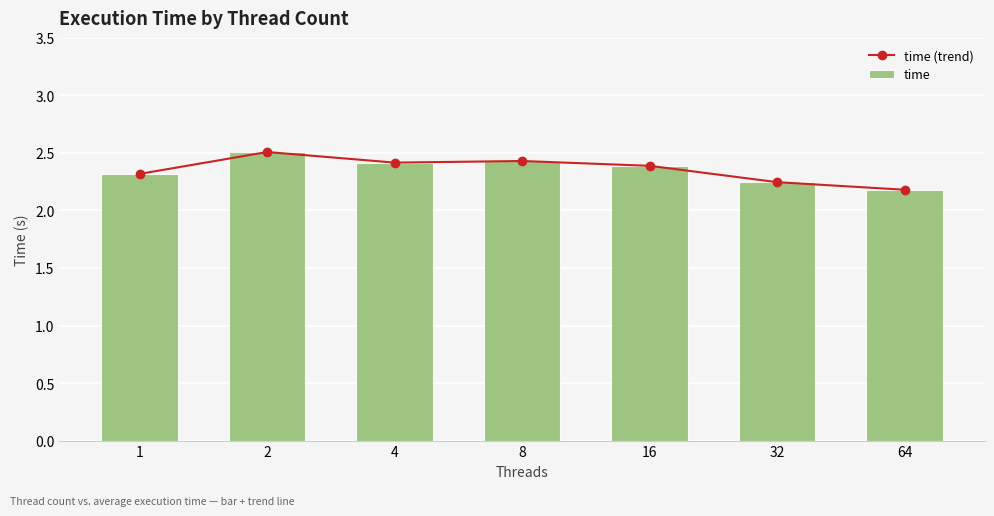

Which category has the lowest value in the time series?

64